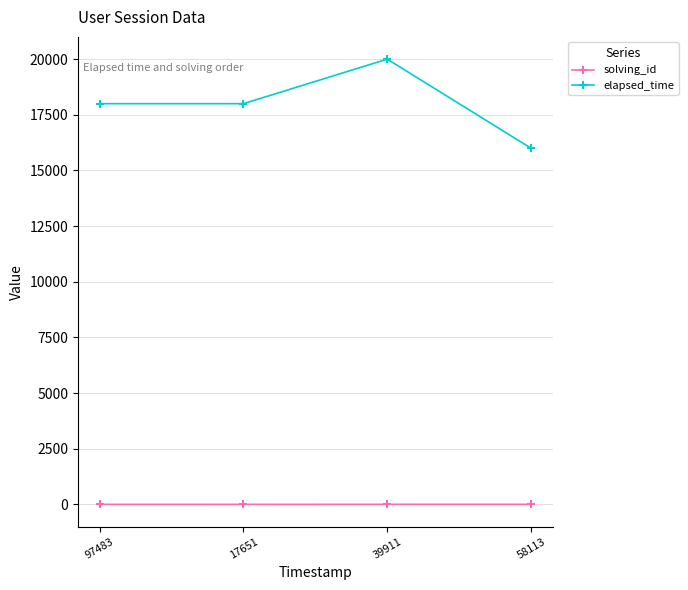

True or false: elapsed_time and solving_id intersect in this chart.

False